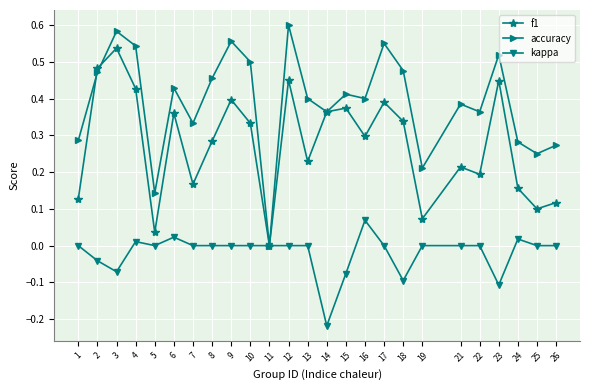

Which series has the largest range (max minus min)?

accuracy